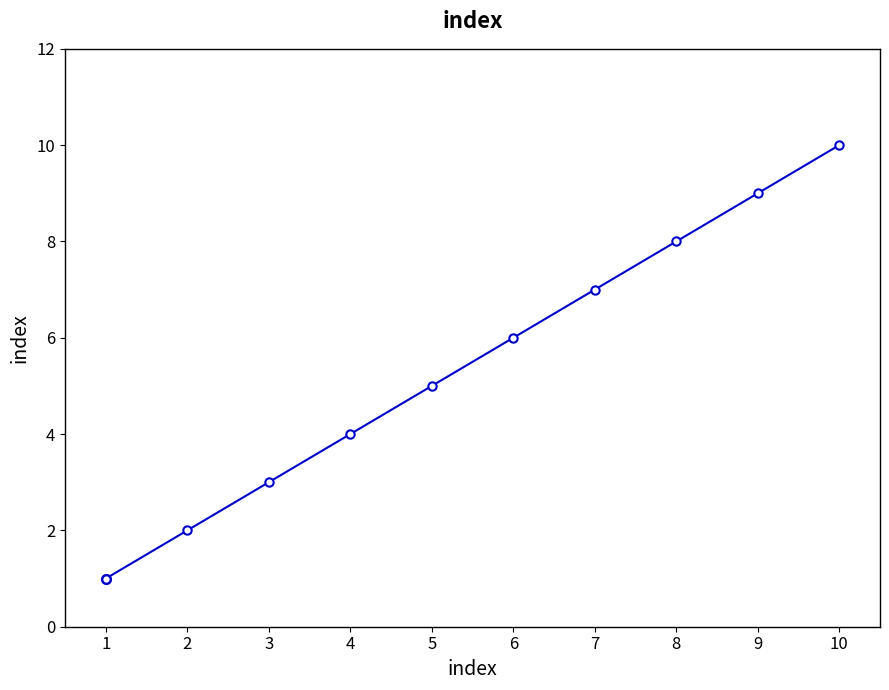

Reading left to right, list all the values displayed in this chart.

1	2	3	4	5	6	7	8	9	10